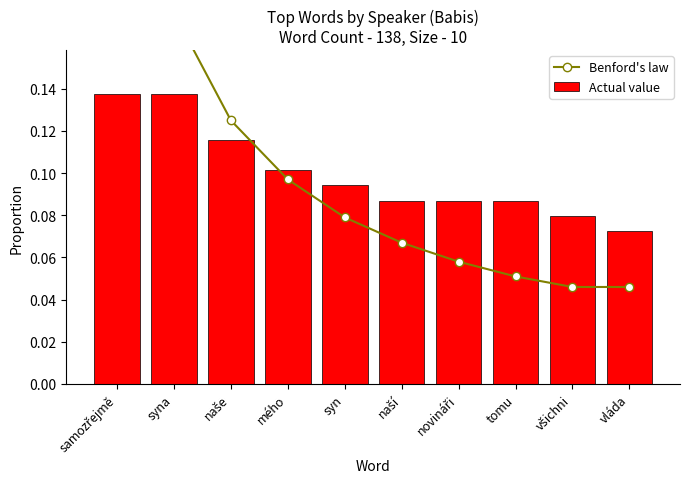

What are all the series names shown in the legend?

Benford's law, Actual value